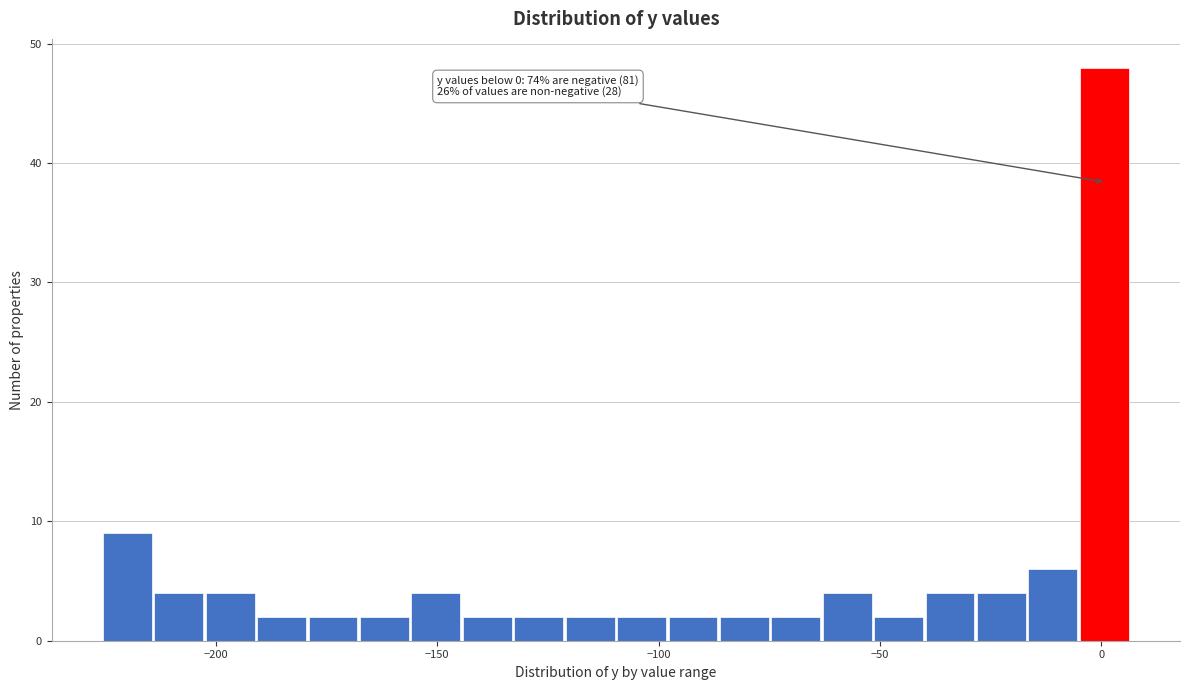

Around what value on the x-axis is the tallest bar? Give the approximate position of its centre, as read against the axis.

0